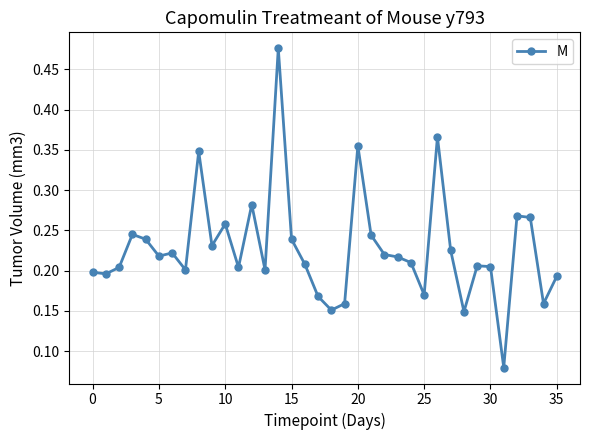

How many values are between 0 and 1?

36